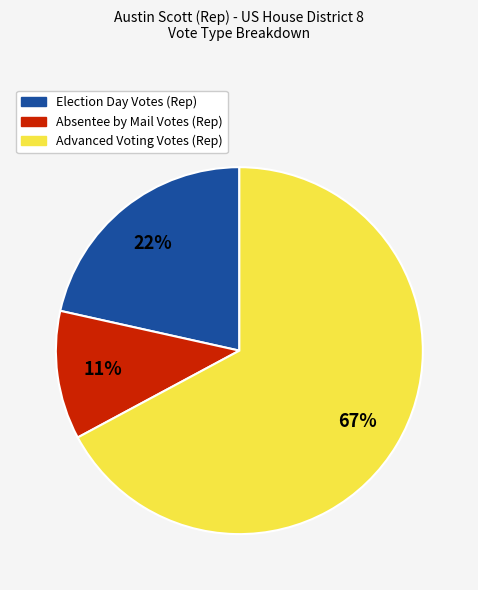

Count the number of slices in the pie.

3